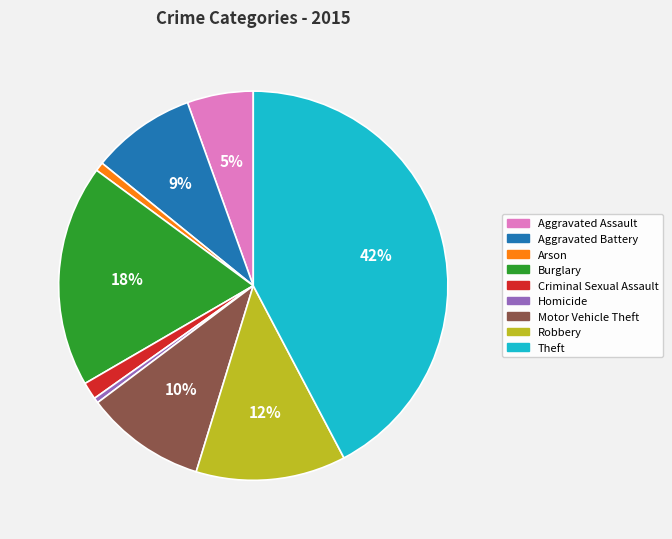

Is there any slice that represents more than half of the pie?

No